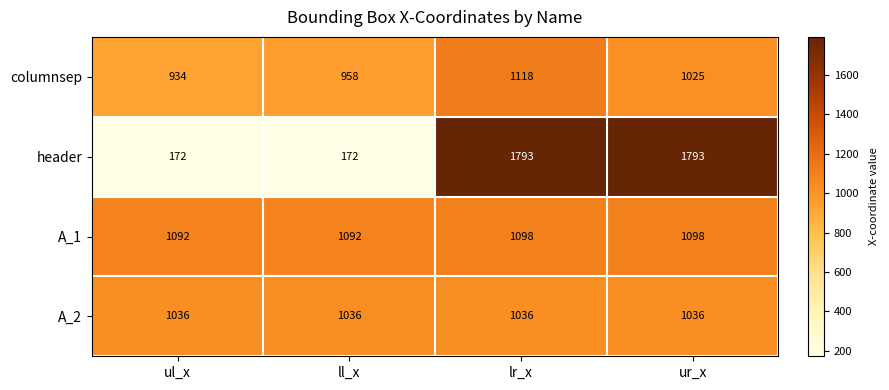

What is the maximum value shown in the chart?

1793